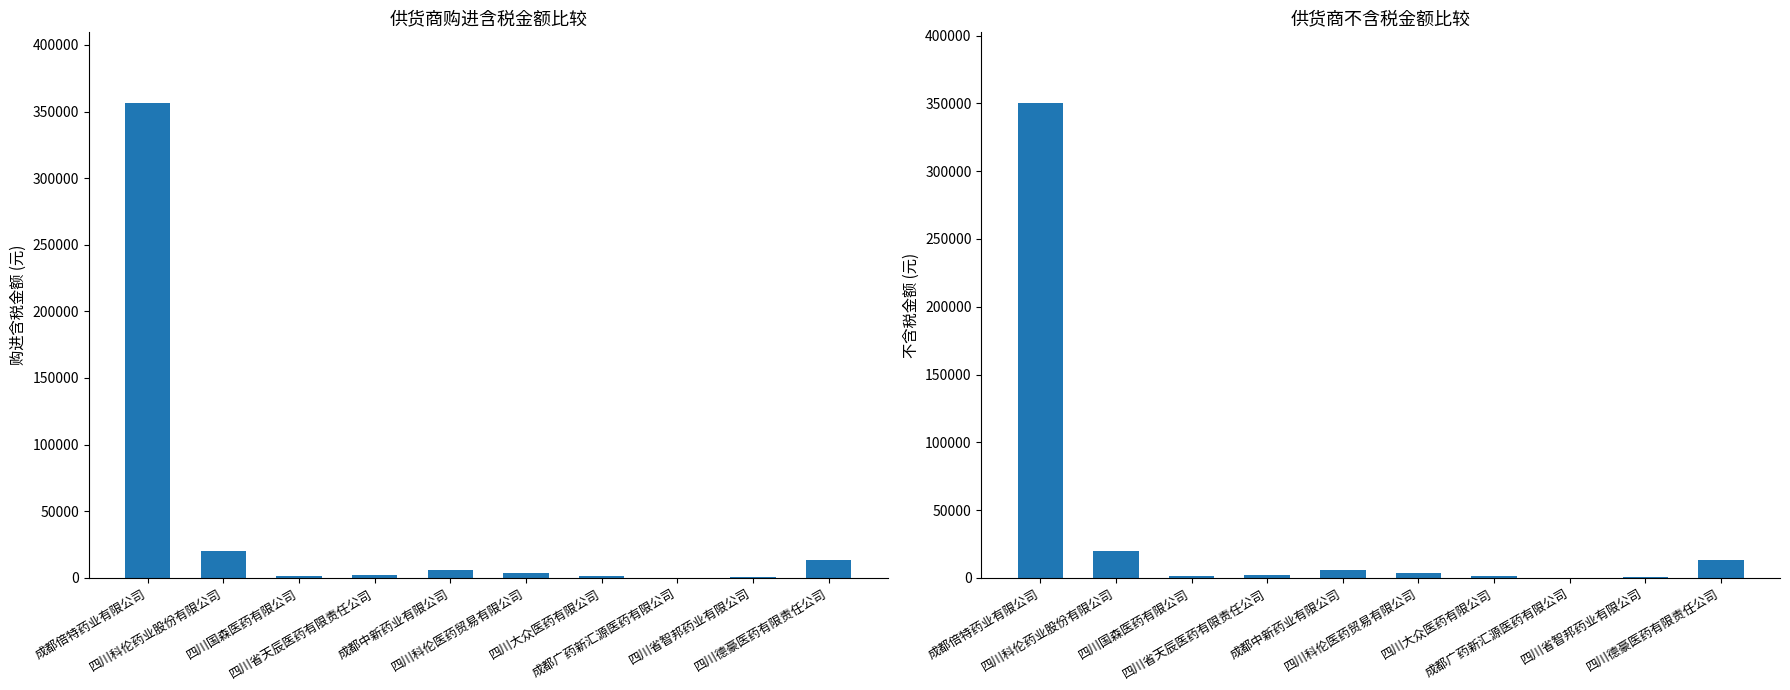

What are all the series names shown in the legend?

购进含税金额, 不含税金额